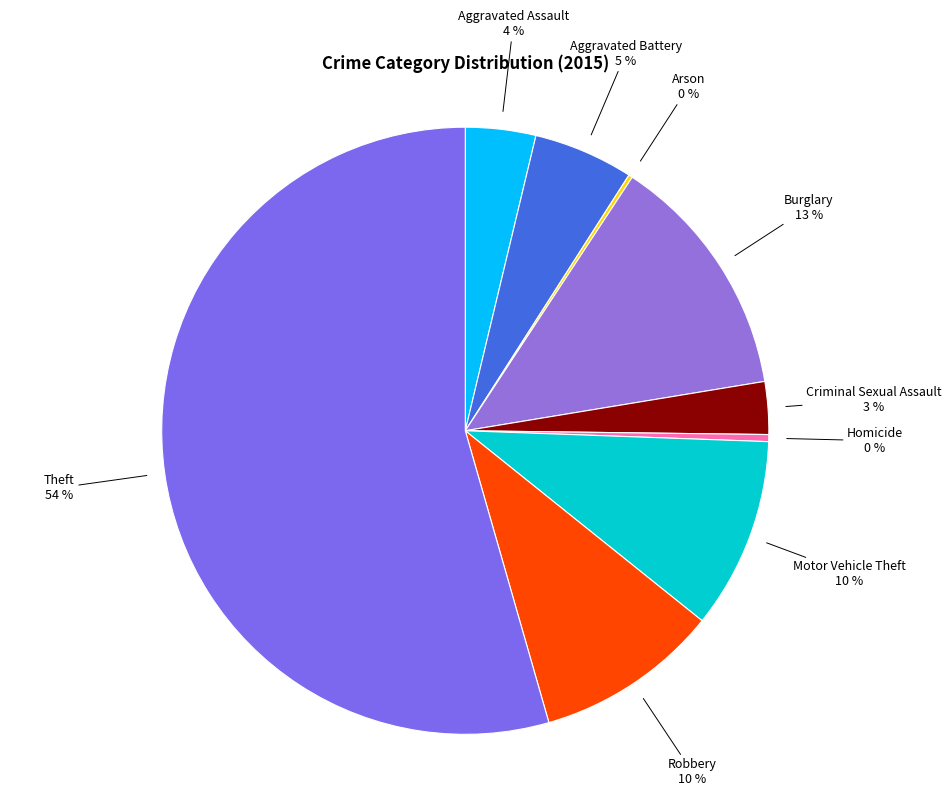

Is the sum of Criminal Sexual Assault and Theft greater than half?

Yes